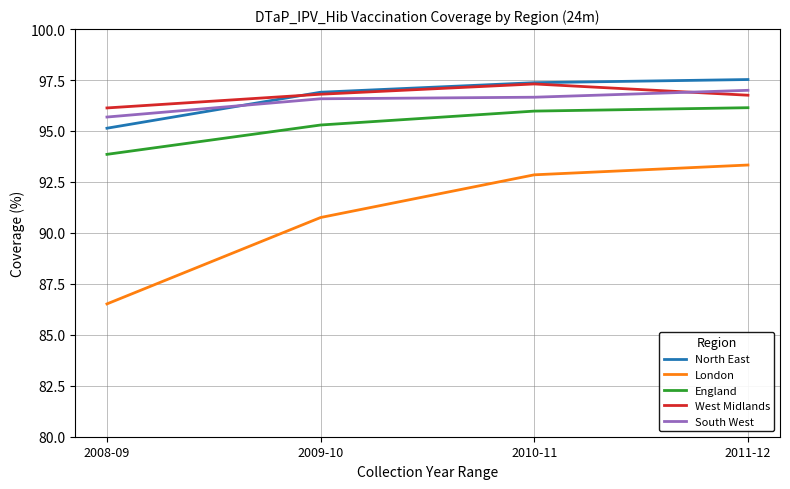

What is the minimum value shown in the chart?

86.5